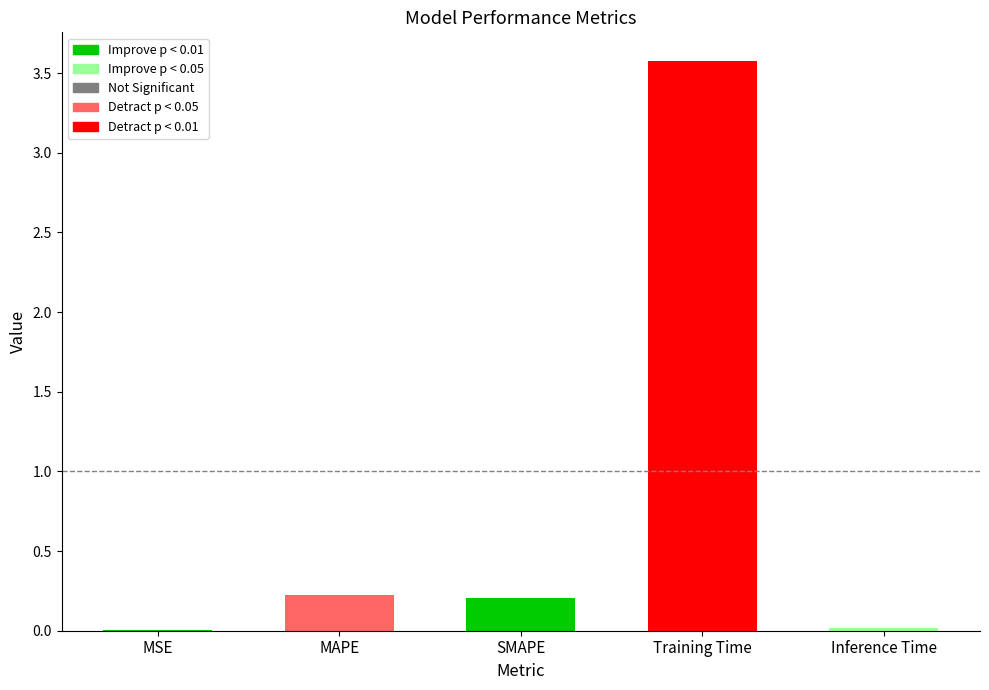

Is it true that the value at Training Time is 3.6?

True